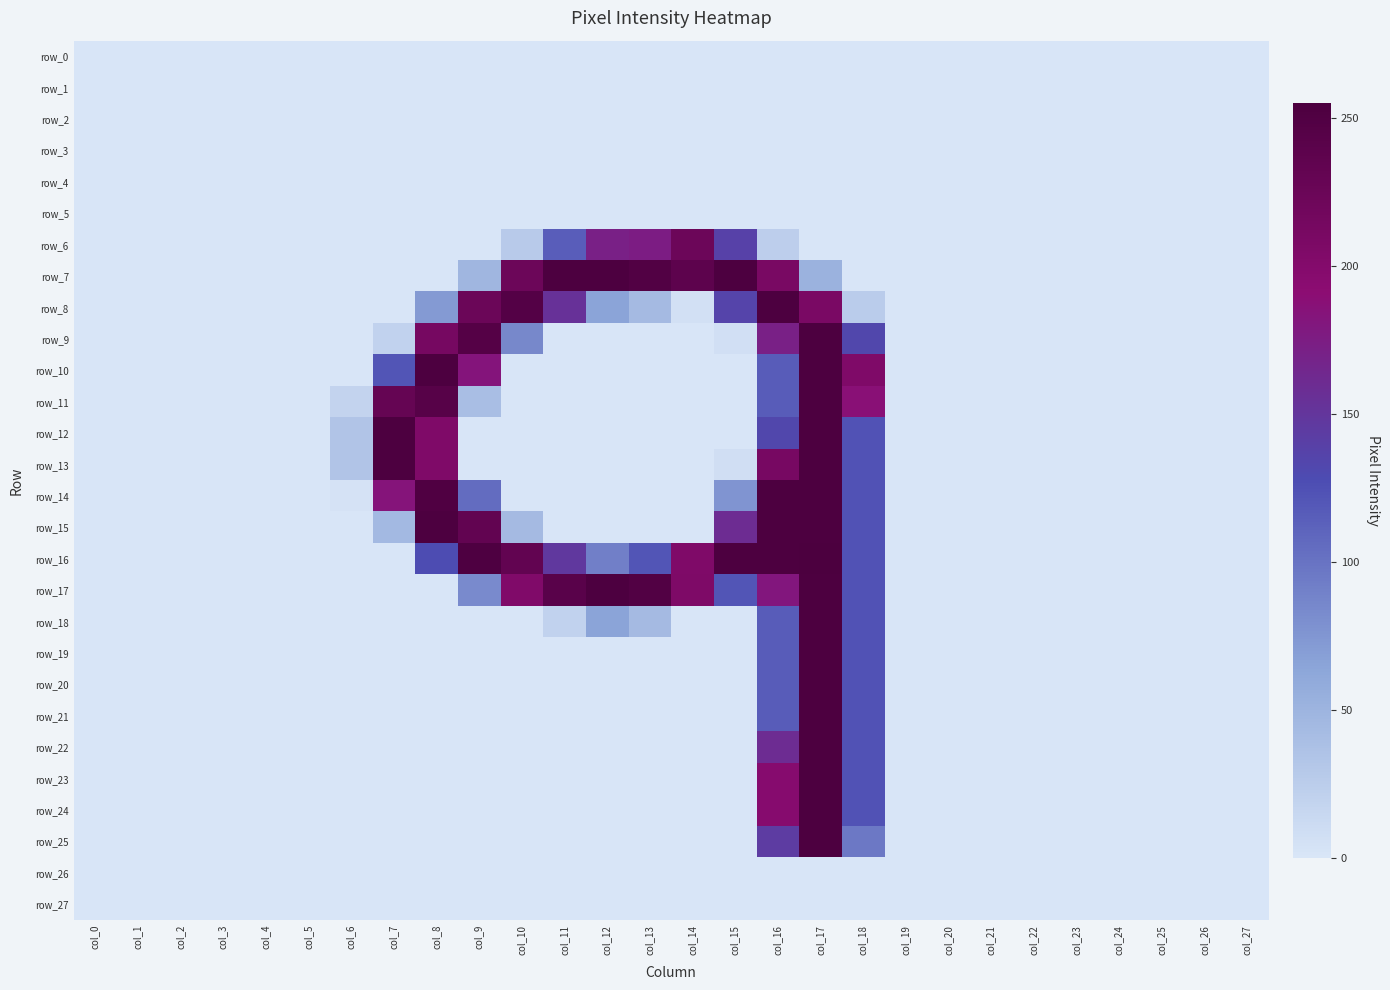

List the series in order of their peak value, highest first.

row_16, row_7, row_8, row_9, row_10, row_11, row_12, row_13, row_14, row_15, row_17, row_18, row_19, row_20, row_21, row_22, row_23, row_24, row_25, row_6, row_0, row_1, row_2, row_3, row_4, row_5, row_26, row_27